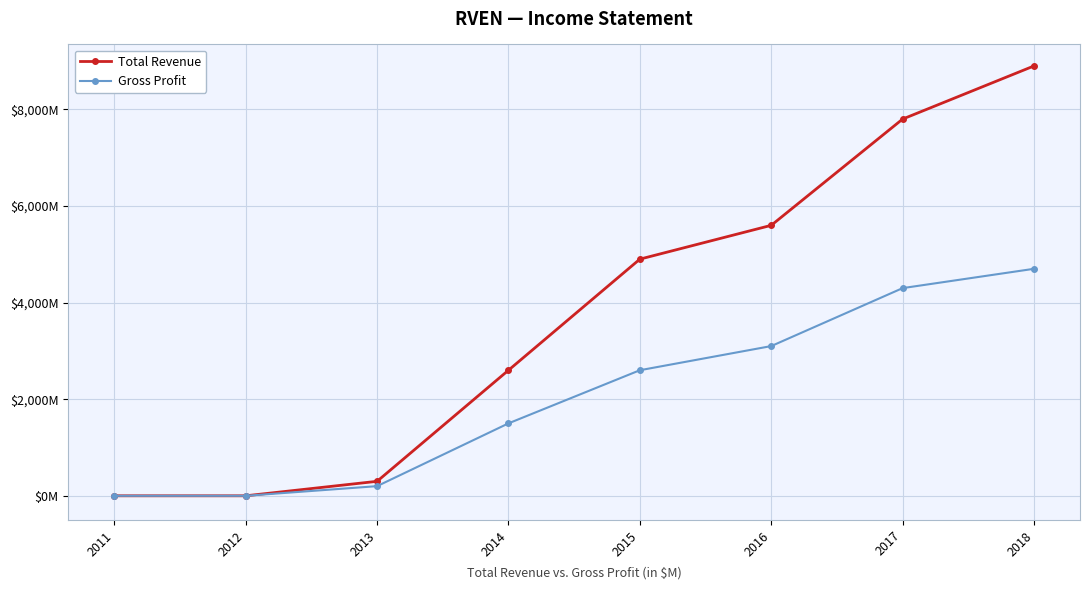

Is this an area chart (filled region under the line)?

No